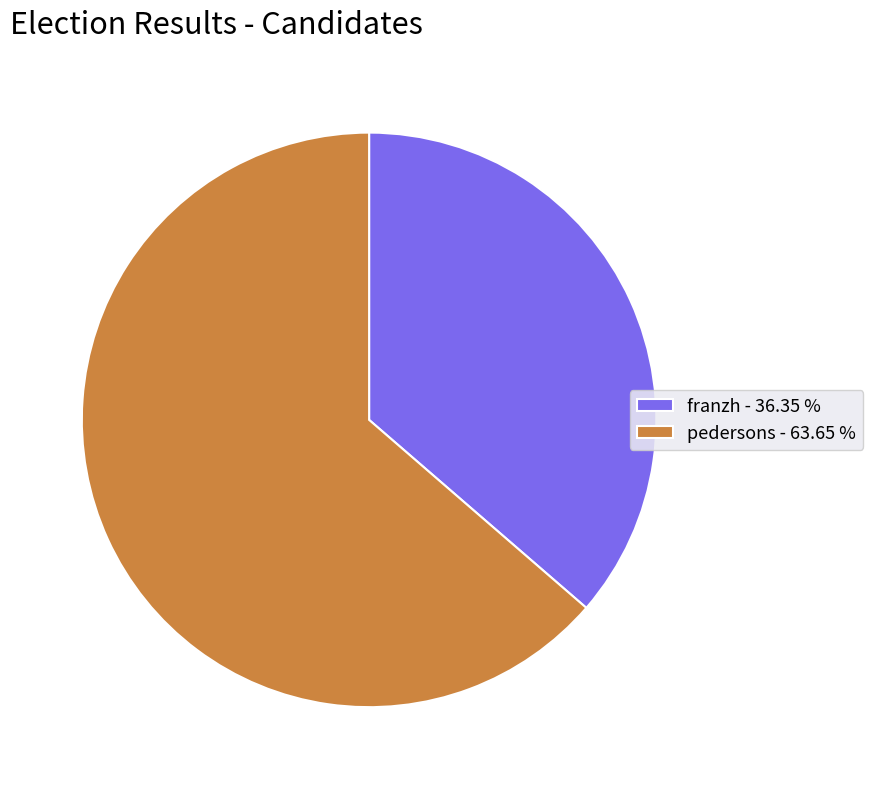

Combined, do franzh and pedersons account for over 50%?

Yes